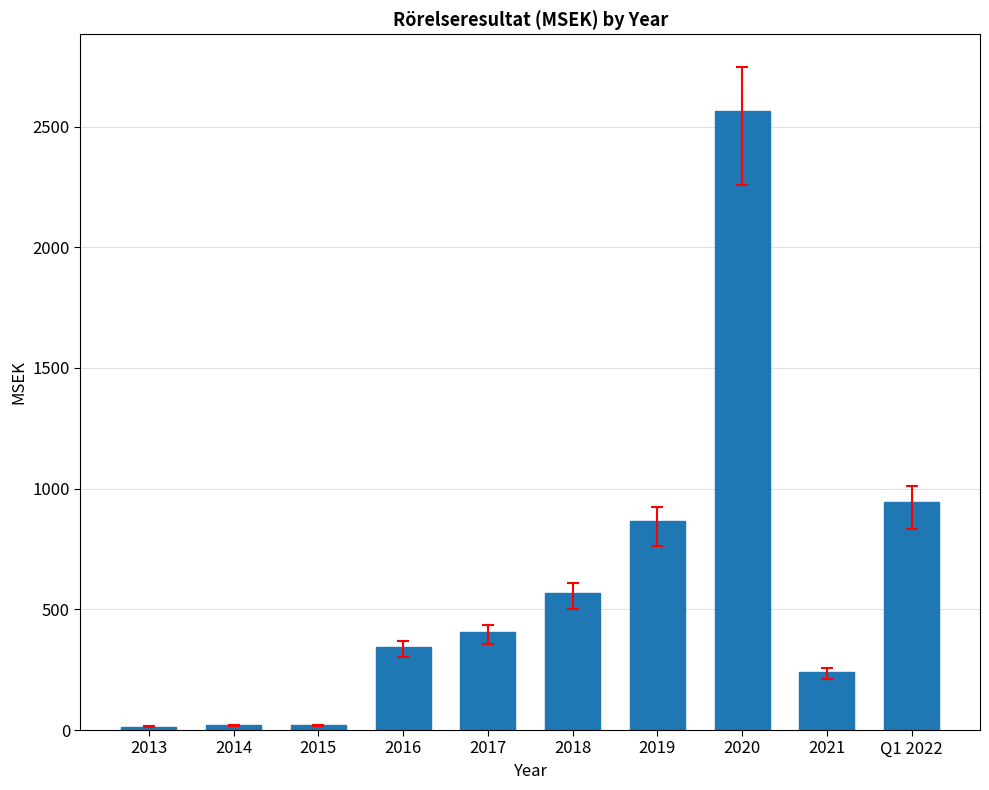

What is the smallest value displayed?

14.6